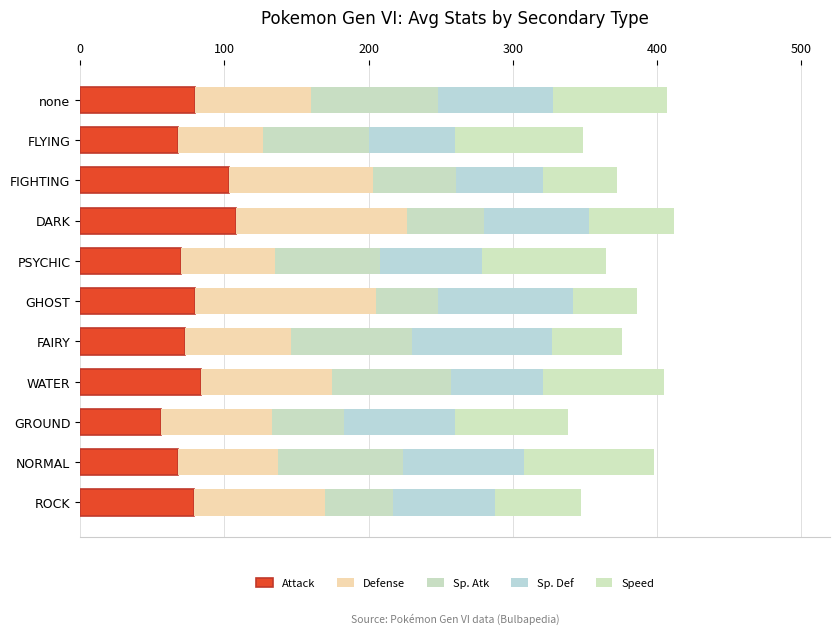

Count the number of data series in this chart.

5